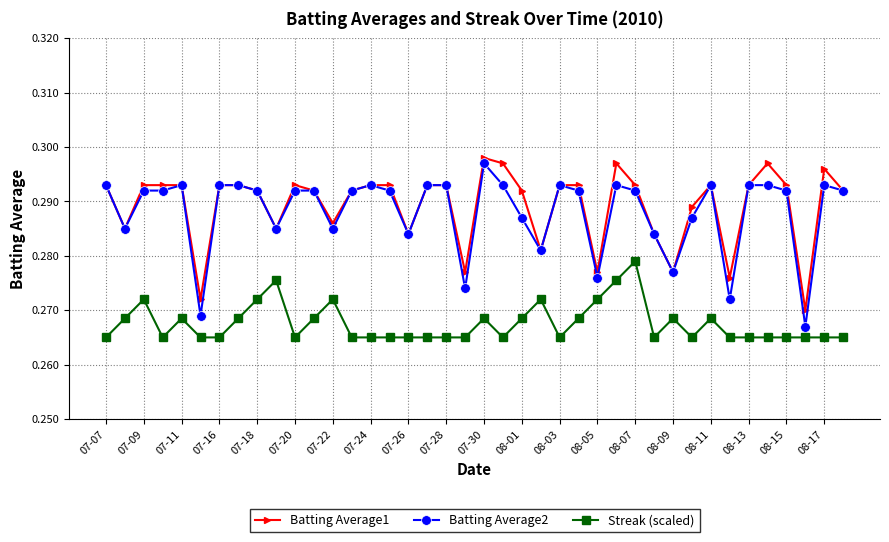

How many distinct data groups are displayed?

3